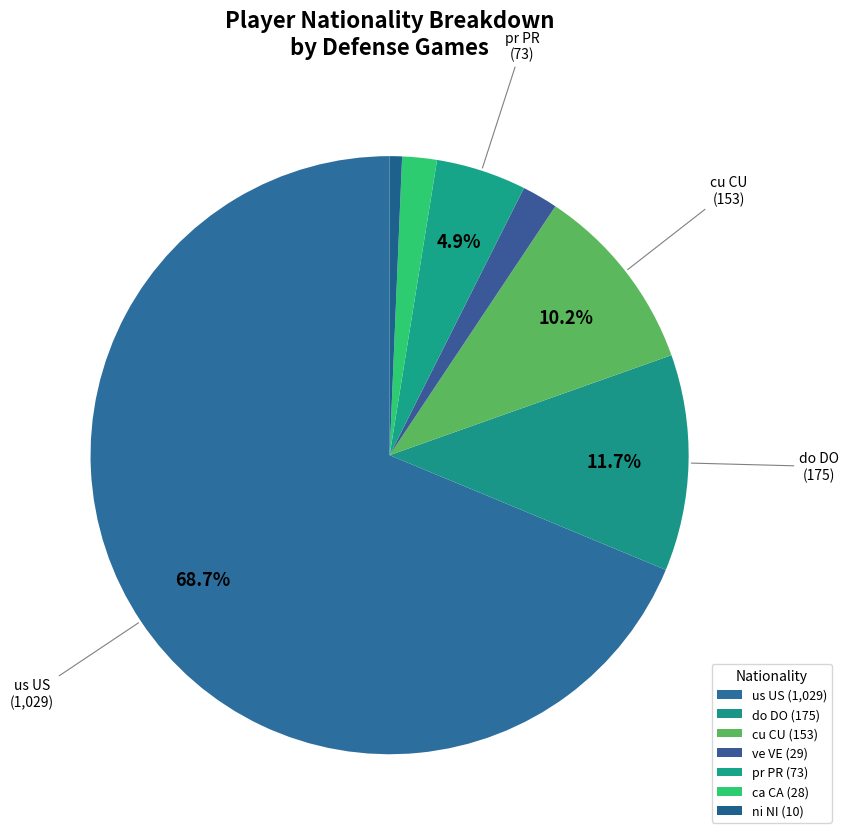

How many segments does this pie chart have?

7